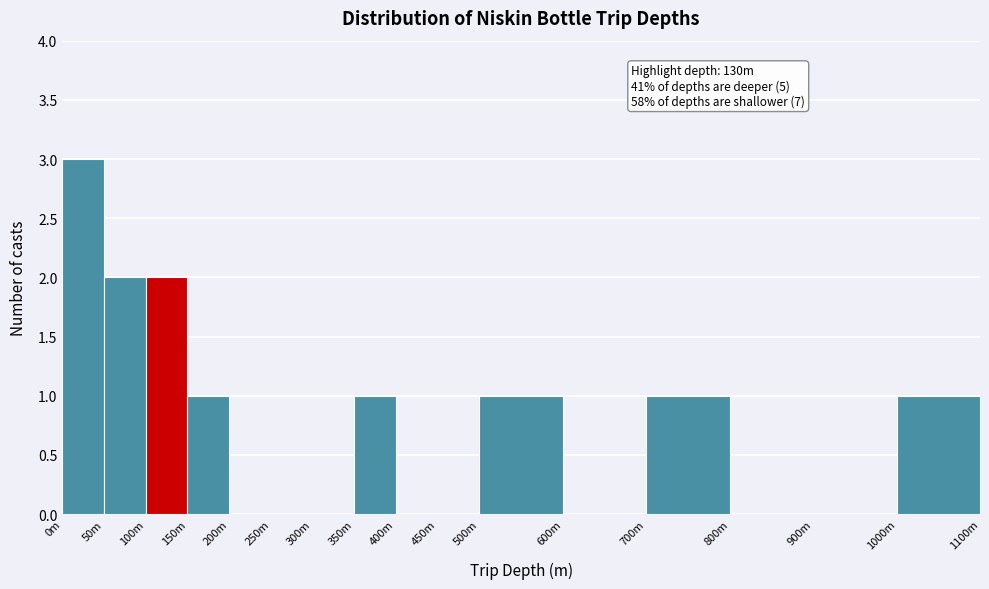

Reading right to left, extract all data points from this chart.

1000m=1	900m=0	800m=0	700m=1	600m=0	500m=1	450m=0	400m=0	350m=1	300m=0	250m=0	200m=0	150m=1	100m=2	50m=2	0m=3